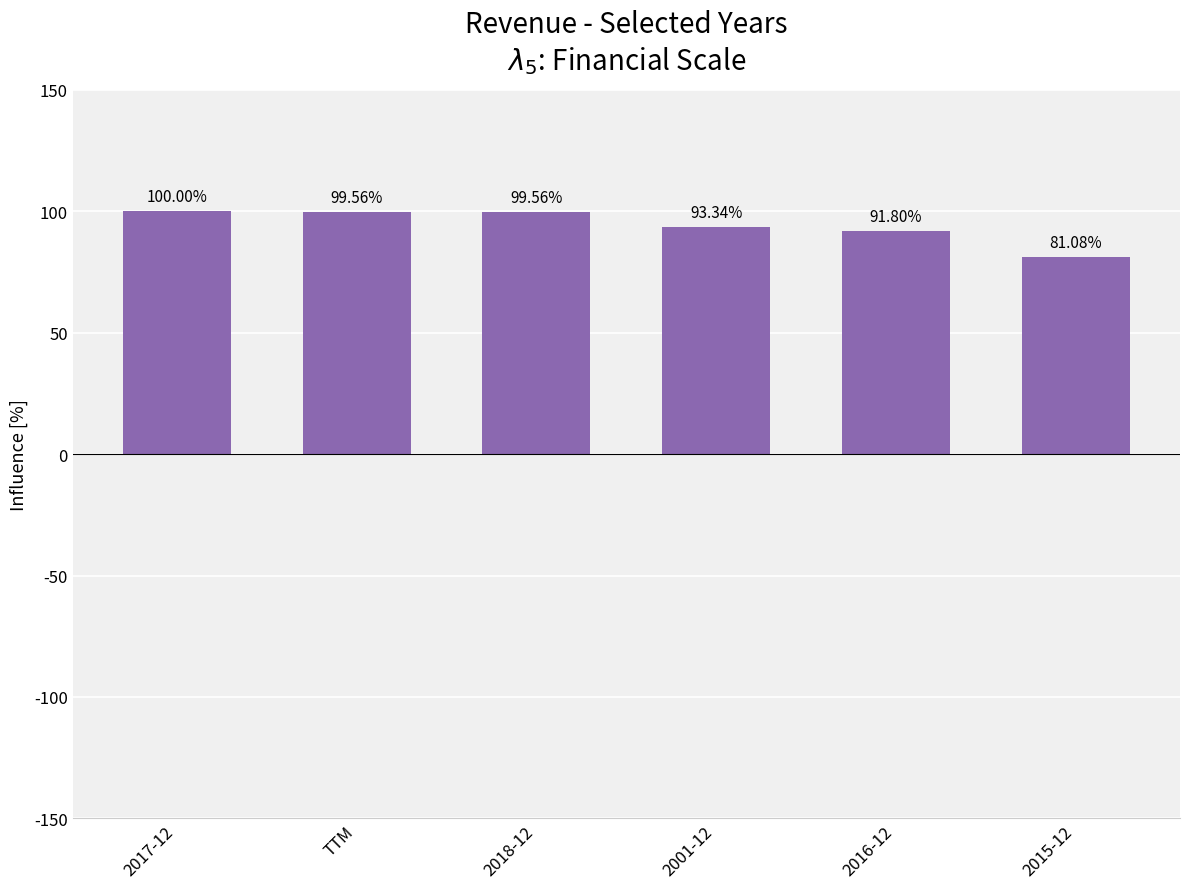

What is the value of the 5th bar from the left?

91.8